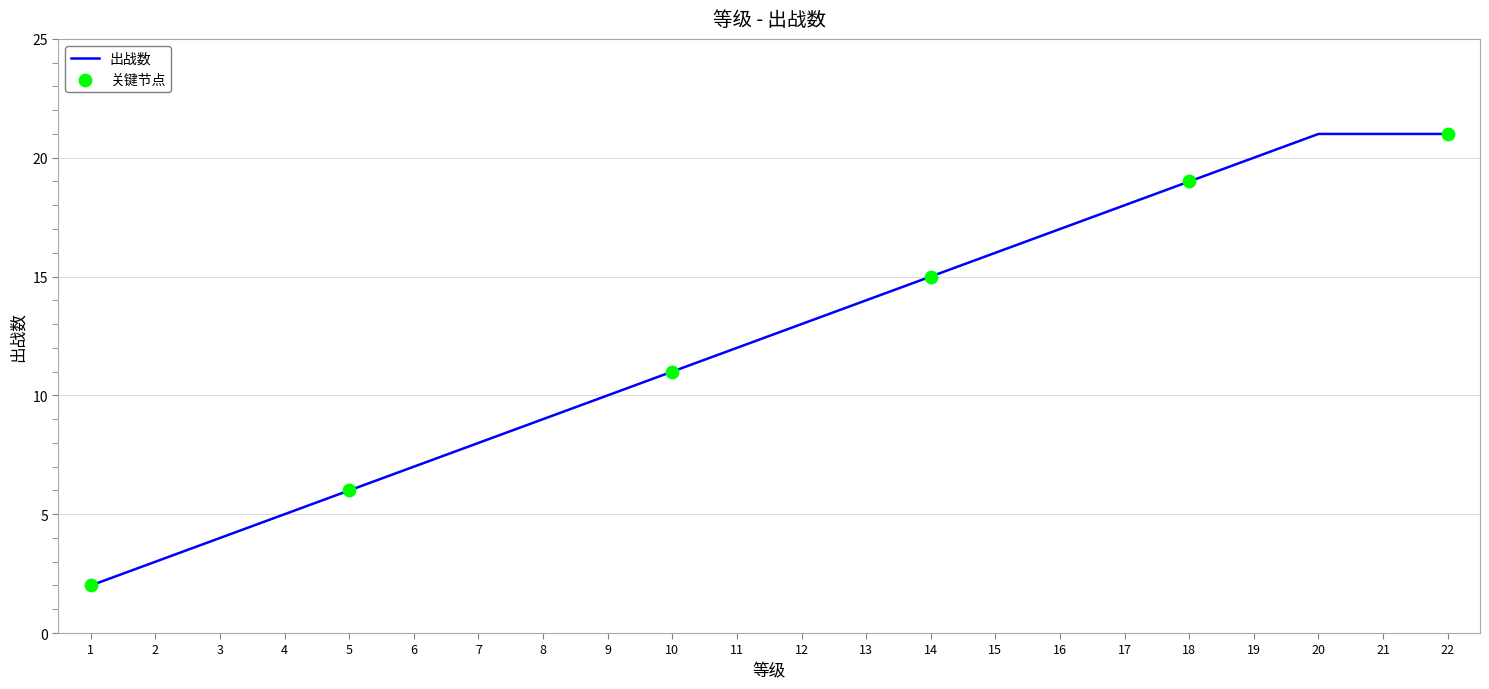

Which has a higher value, 10 or 21?

21